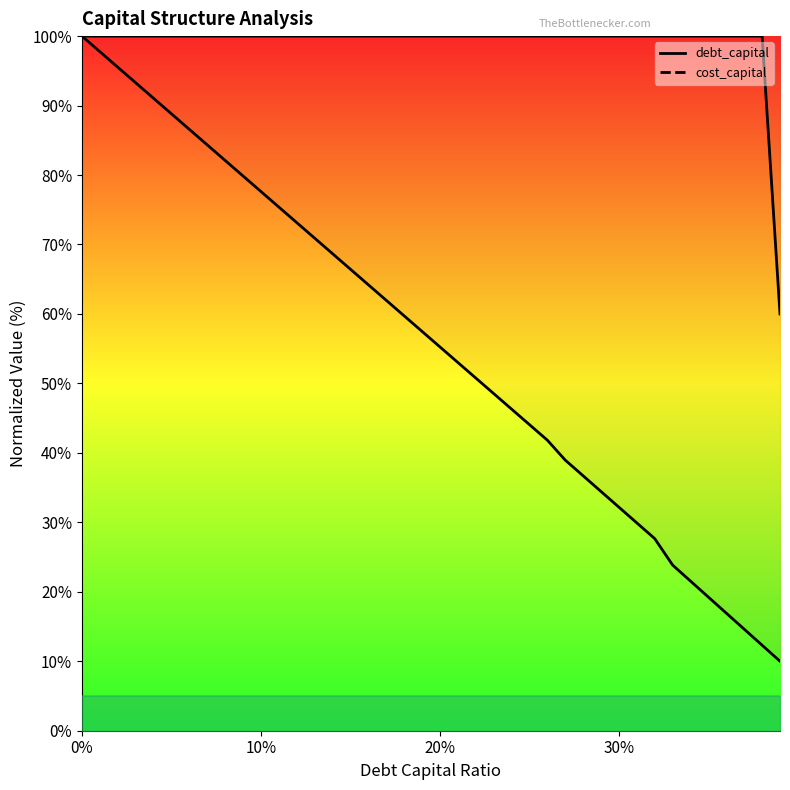

How many data points does each series have?

40